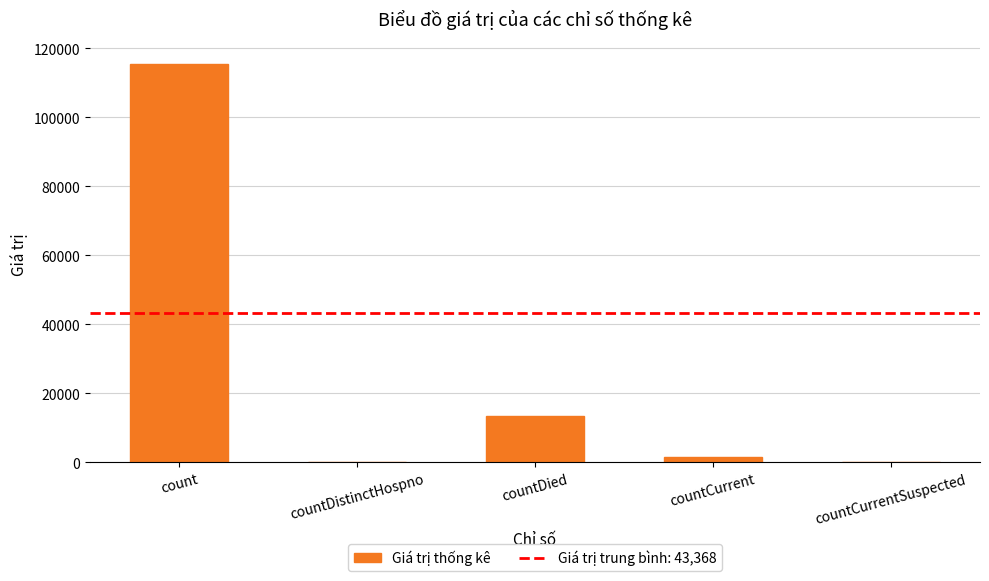

Reading left to right, transcribe all the data shown in this chart.

count=115379	countDistinctHospno=0	countDied=13343	countCurrent=1383	countCurrentSuspected=0